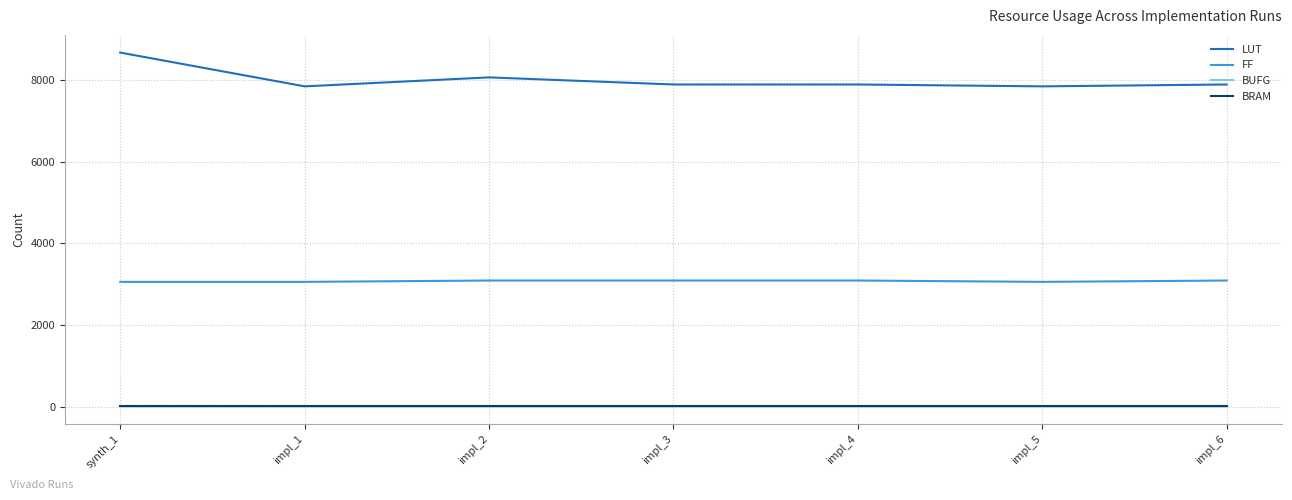

Which series changed the most between impl_2 and impl_6?

LUT